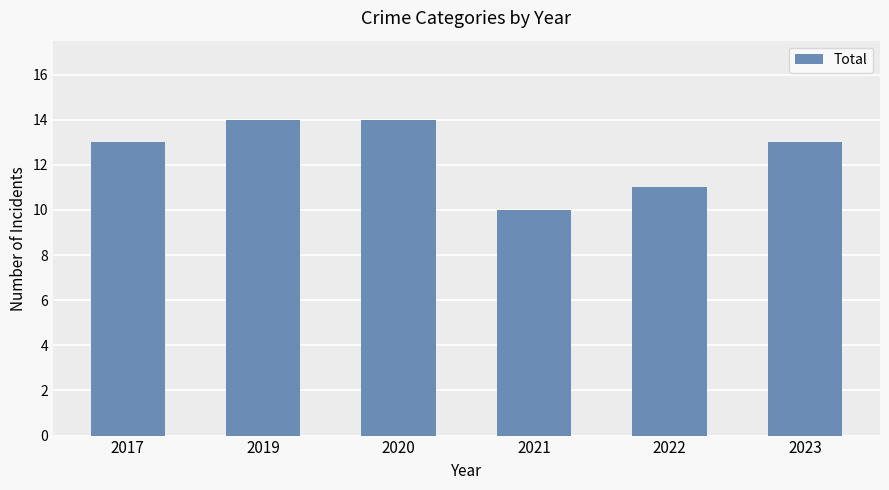

At which category does the chart reach its minimum across all series?

2021